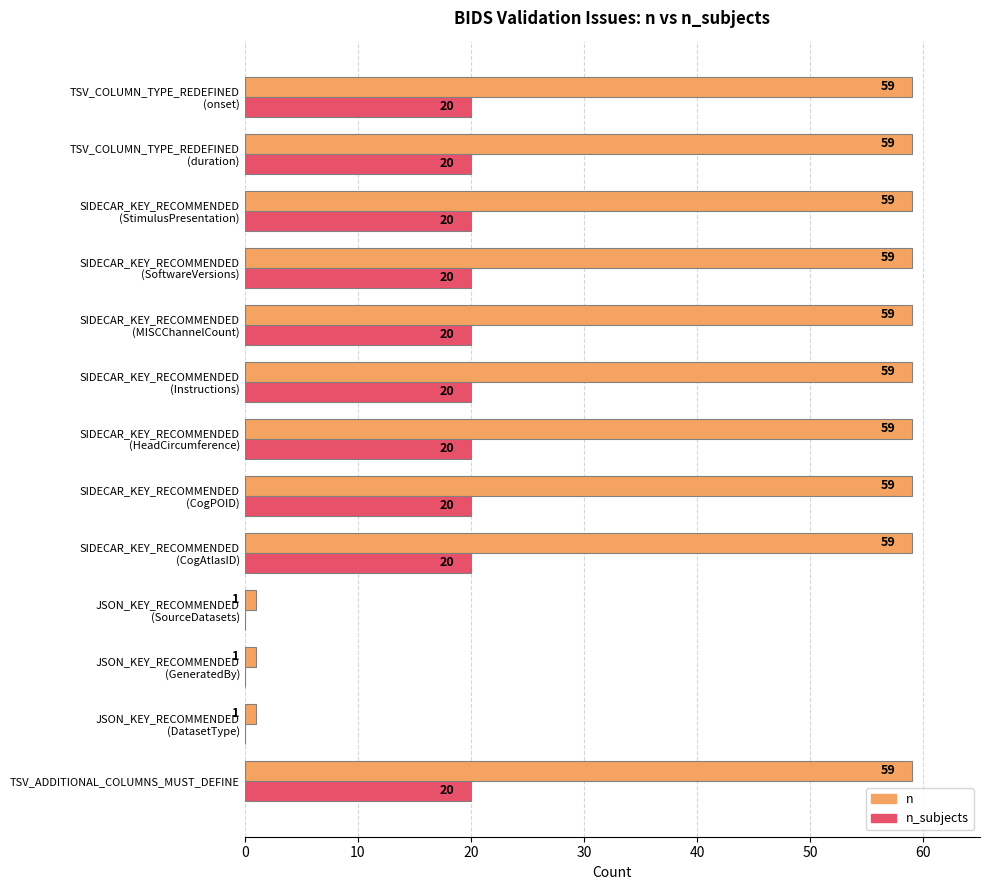

Which series has the largest total across all categories?

n